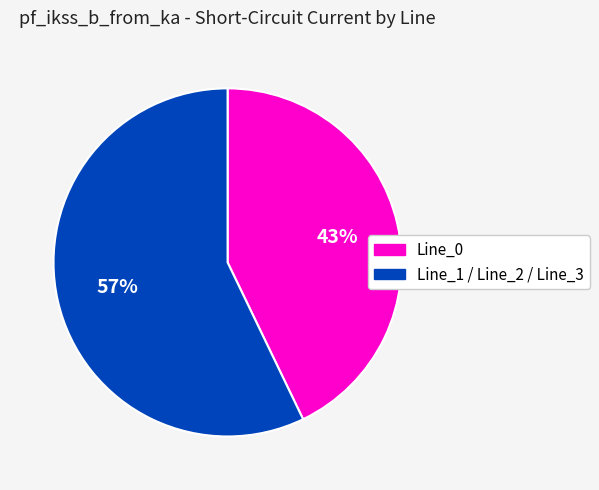

Is there any slice that represents more than half of the pie?

Yes